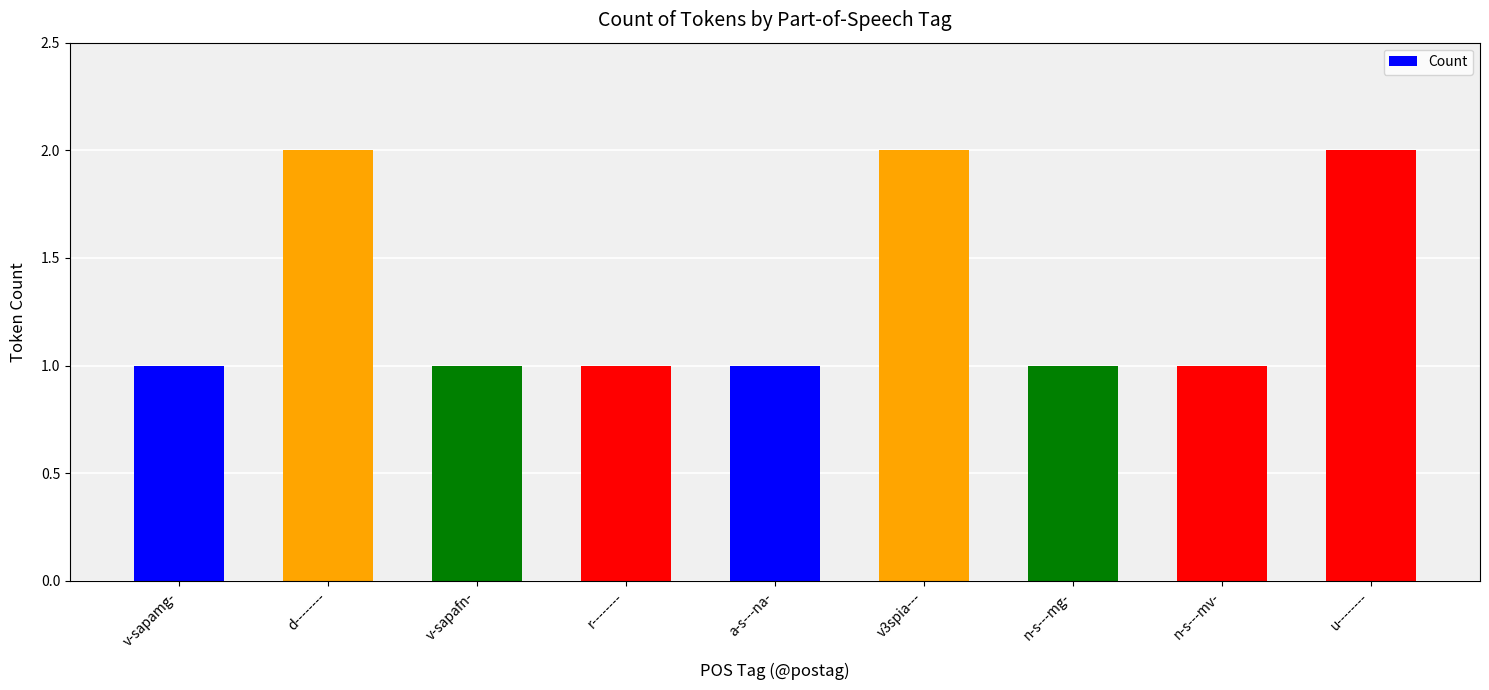

What is the change in value from v-sapamg- to d--------?

+1